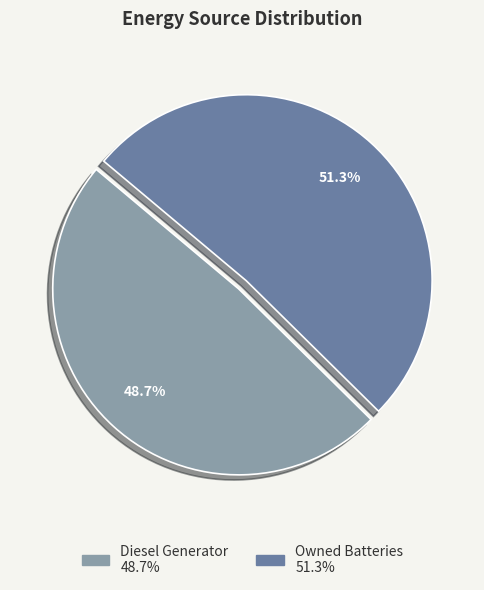

Is there any slice that represents more than half of the pie?

Yes